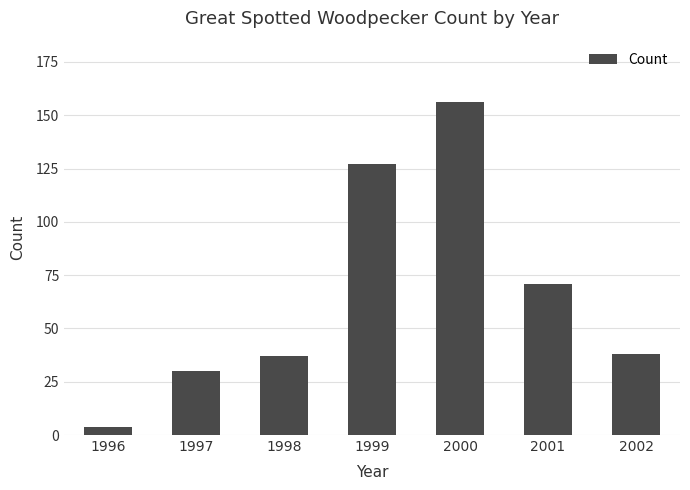

Which has a higher value, 2001 or 2000?

2000